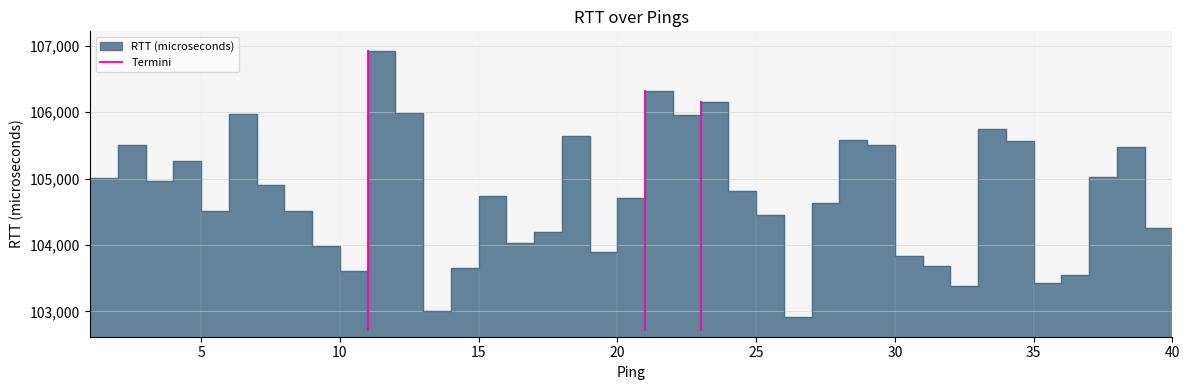

Which has a higher value, 5 or 0?

5